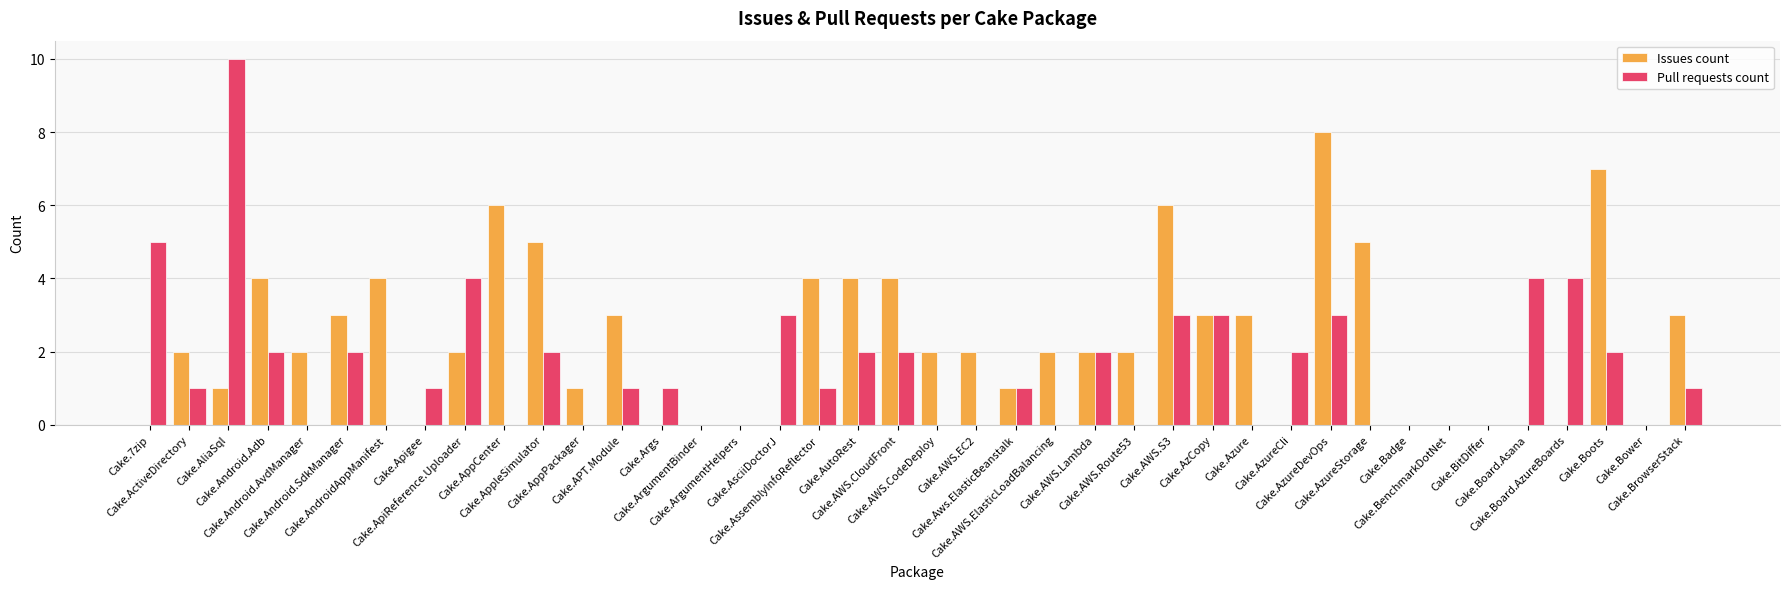

Reading left to right, list all the values displayed in this chart.

Issues count: 0	2	1	4	2	3	4	0	2	6	5	1	3	0	0	0	0	4	4	4	2	2	1	2	2	2	6	3	3	0	8	5	0	0	0	0	0	7	0	3
Pull requests count: 5	1	10	2	0	2	0	1	4	0	2	0	1	1	0	0	3	1	2	2	0	0	1	0	2	0	3	3	0	2	3	0	0	0	0	4	4	2	0	1